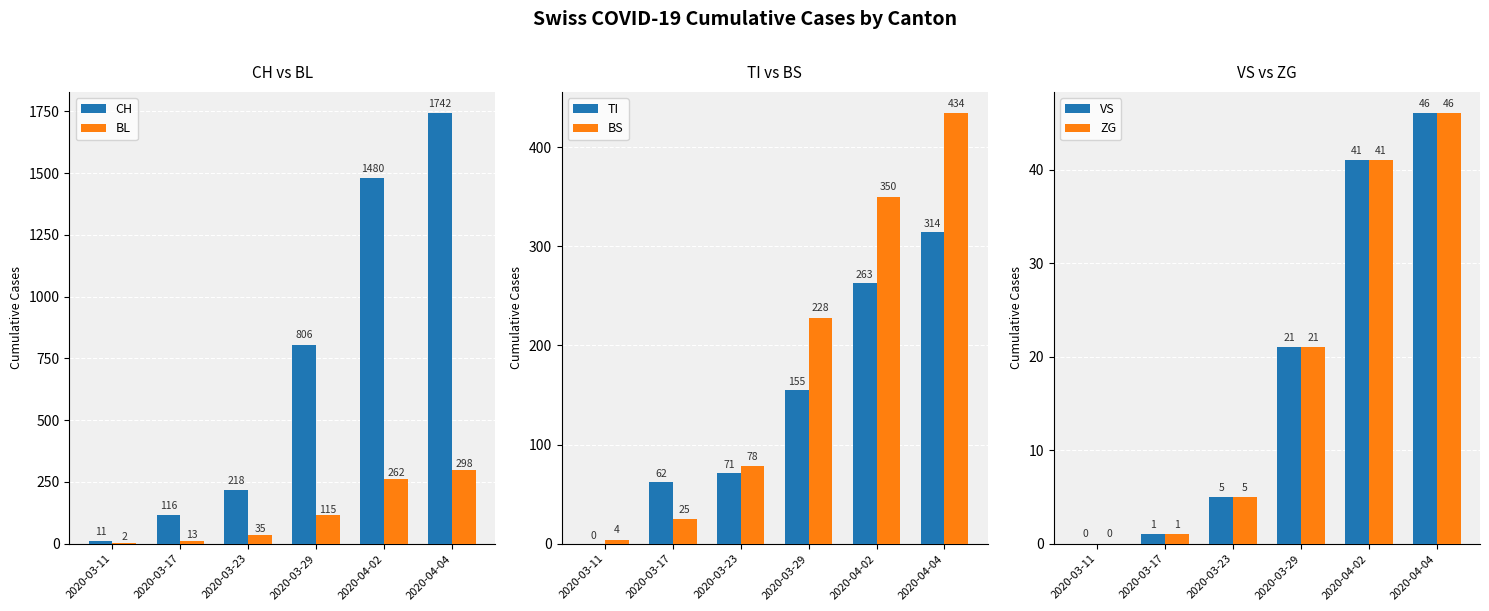

How many positive values does the TI series have?

5